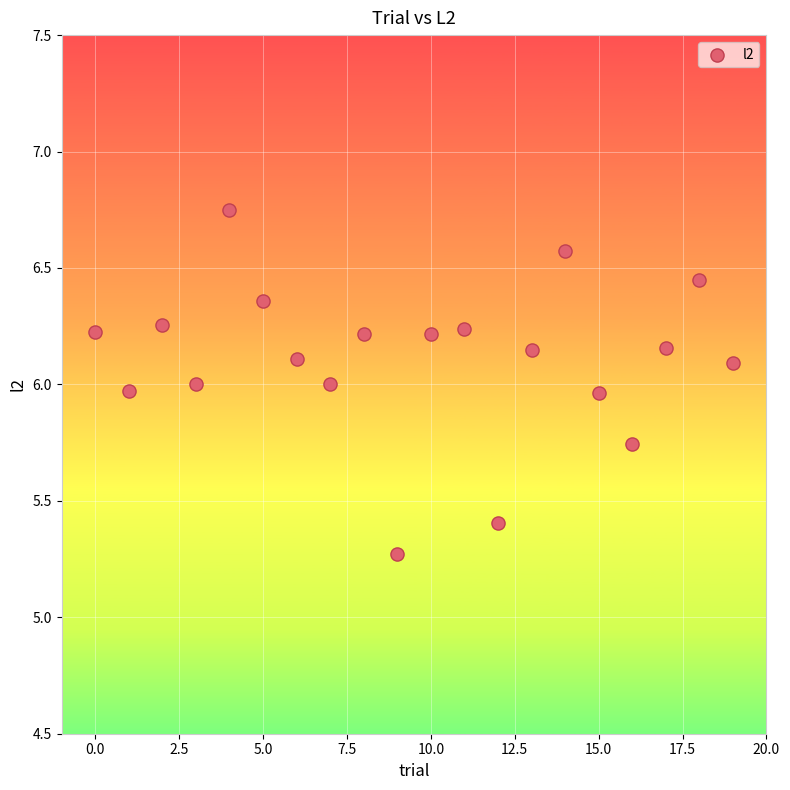

What is the range of Y values (max minus min)?

1.5